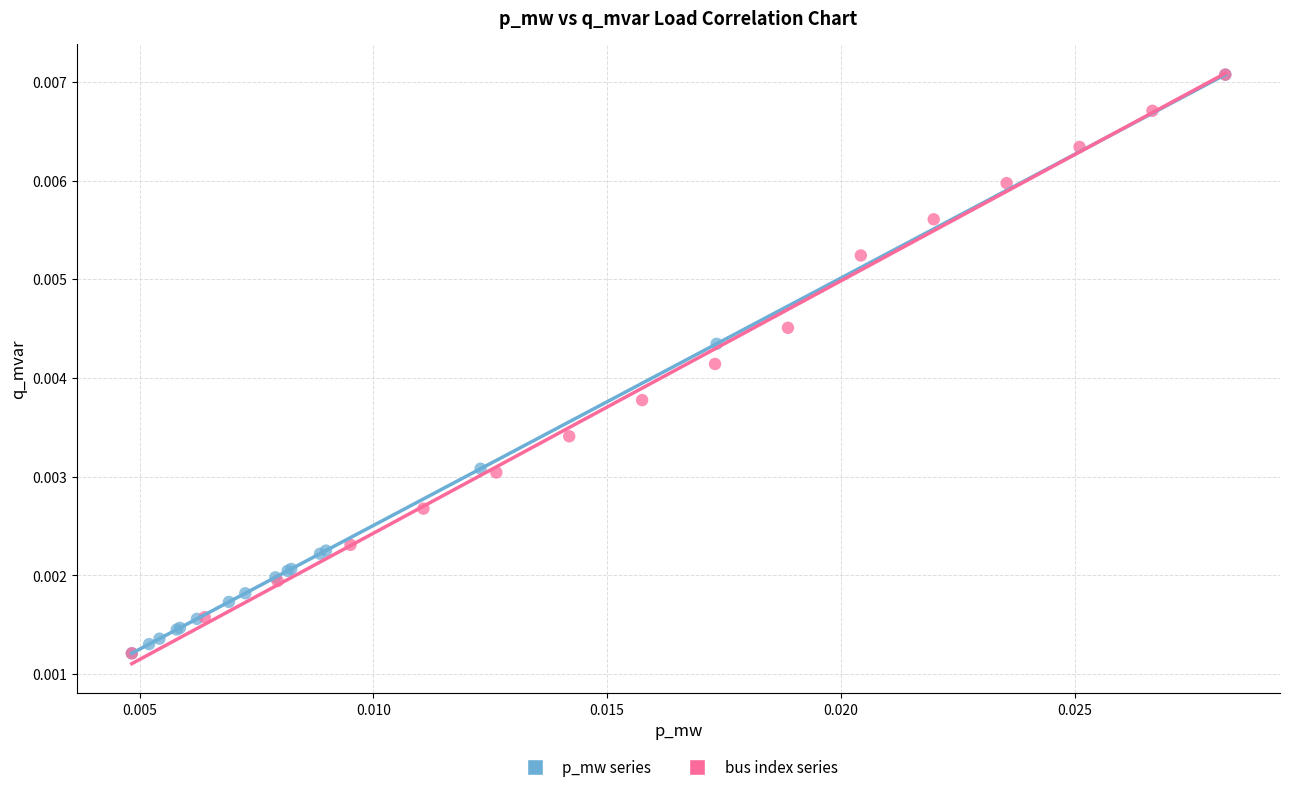

What are all the series names shown in the legend?

p_mw series, bus index series